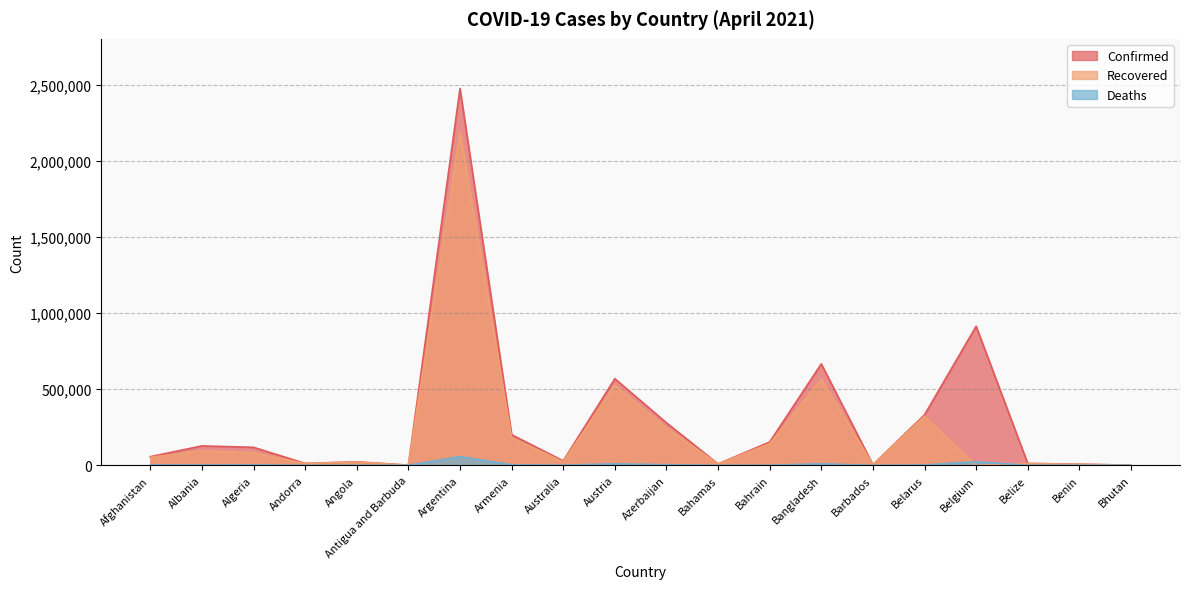

Reading left to right, extract all data points from this chart.

Confirmed: Afghanistan=56943	Albania=127509	Algeria=118116	Andorra=12409	Angola=23108	Antigua and Barbuda=1180	Argentina=2473751	Armenia=201158	Australia=29390	Austria=568914	Azerbaijan=279181	Bahamas=9339	Bahrain=153074	Bangladesh=666132	Barbados=3704	Belarus=331808	Belgium=913057	Belize=12485	Benin=7515	Bhutan=900
Recovered: Afghanistan=51956	Albania=96129	Algeria=82289	Andorra=11692	Angola=21557	Antigua and Barbuda=913	Argentina=2188983	Armenia=180160	Australia=23071	Austria=525682	Azerbaijan=245881	Bahamas=8814	Bahrain=141911	Bangladesh=565030	Barbados=3576	Belarus=322223	Belgium=0	Belize=12106	Benin=6452	Bhutan=874
Deaths: Afghanistan=2516	Albania=2297	Algeria=3119	Andorra=120	Angola=549	Antigua and Barbuda=29	Argentina=57122	Armenia=3697	Australia=909	Austria=9586	Azerbaijan=3811	Bahamas=189	Bahrain=548	Bangladesh=9521	Barbados=44	Belarus=2324	Belgium=23348	Belize=318	Benin=93	Bhutan=1